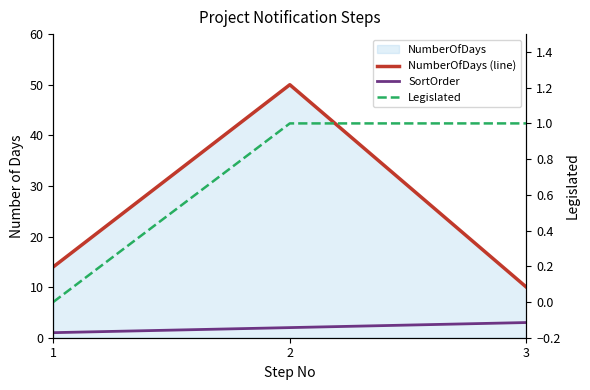

What is the average value of the NumberOfDays (line) series?

25